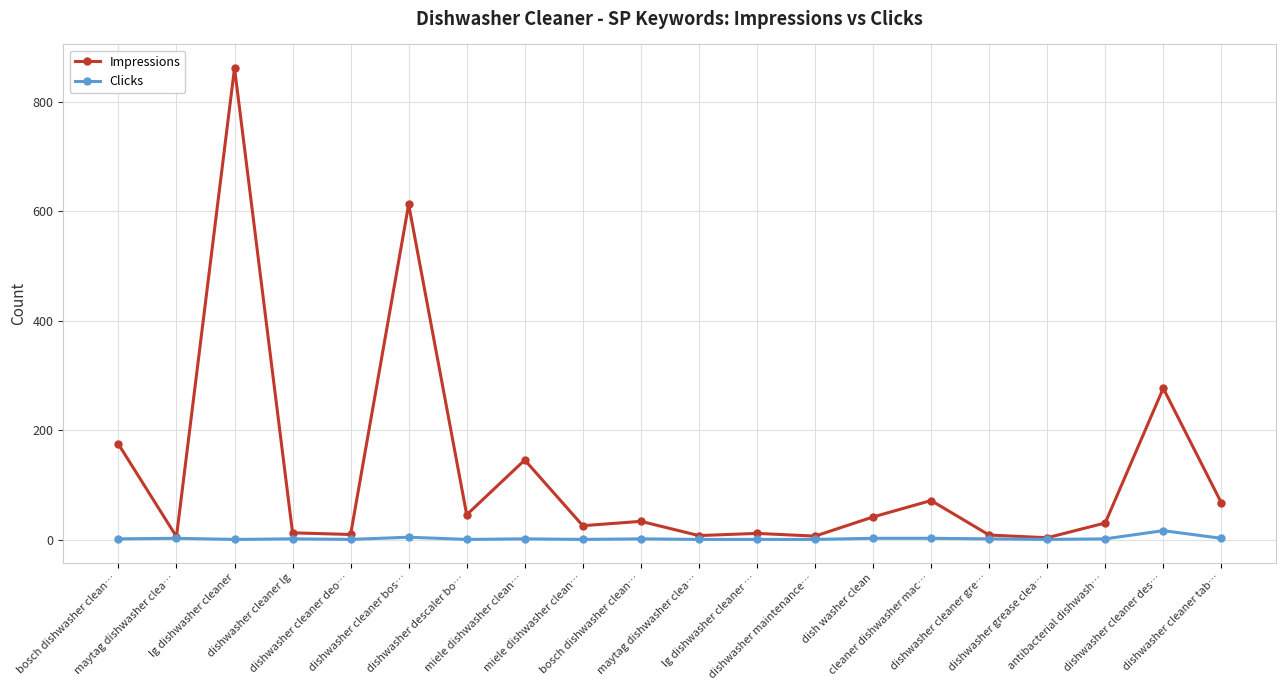

What are all the series names shown in the legend?

Impressions, Clicks